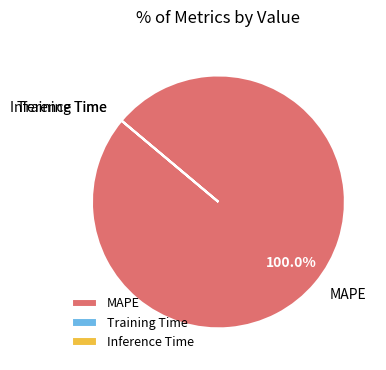

Does MAPE represent more than half of the total?

Yes